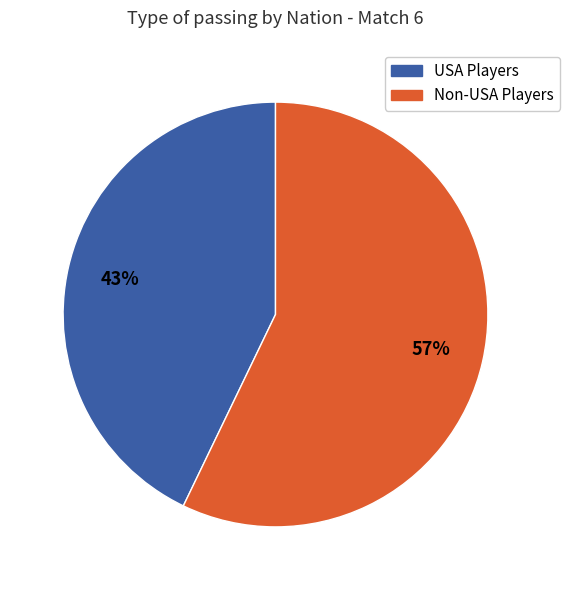

How many slices are in this pie chart?

2